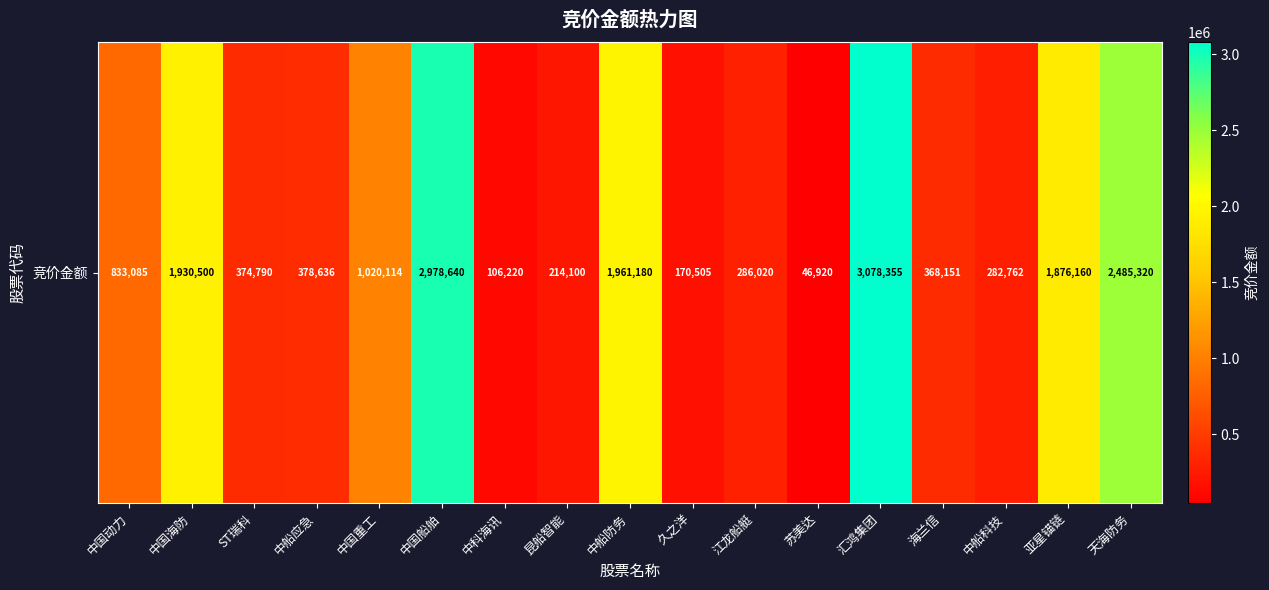

Which category has the lowest value across all series?

苏美达